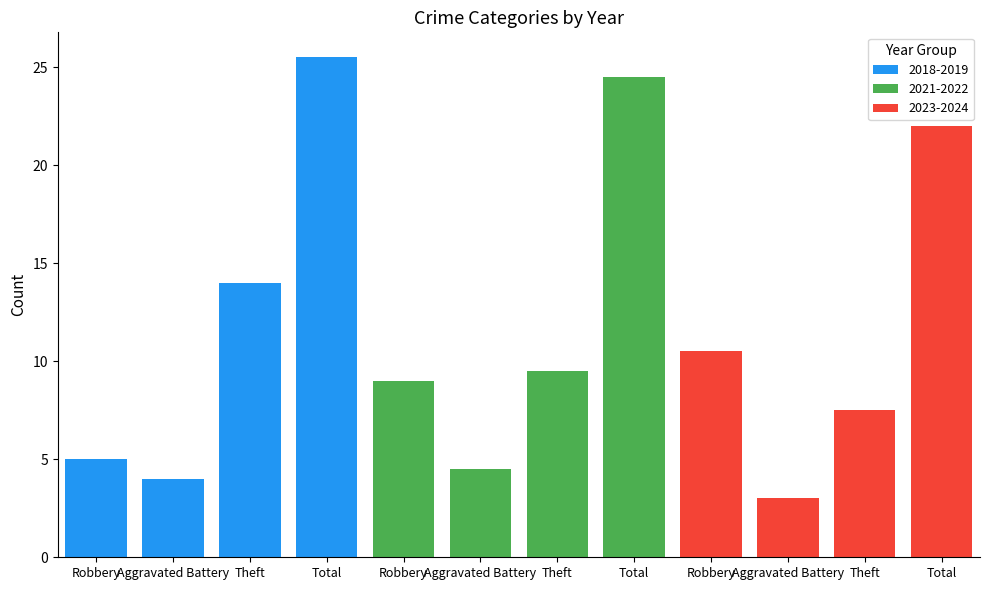

Which category has the highest value in the 2024 series?

Total